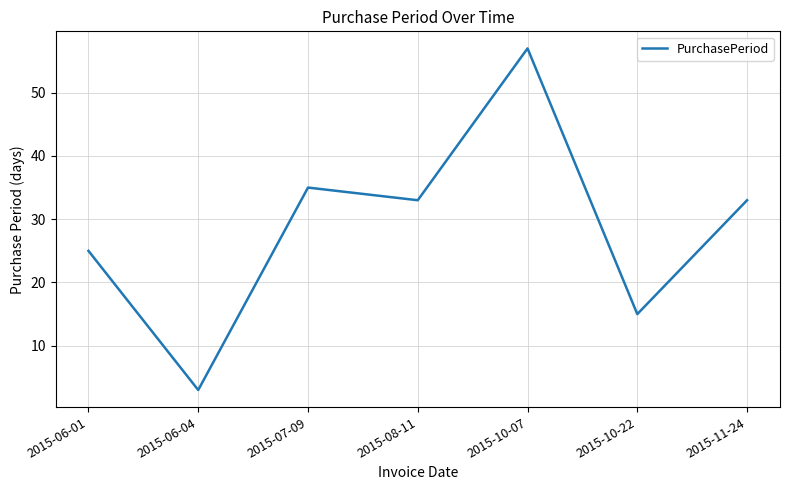

How many lines are shown in the chart?

1